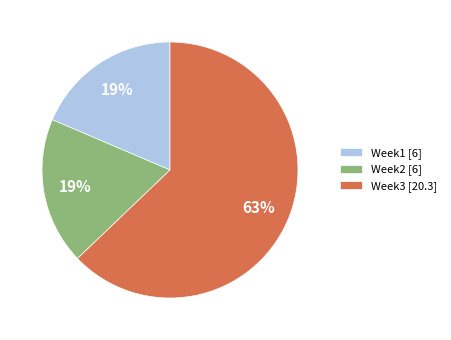

What percentage is the Week1 [6] slice, to the nearest percent?

19%